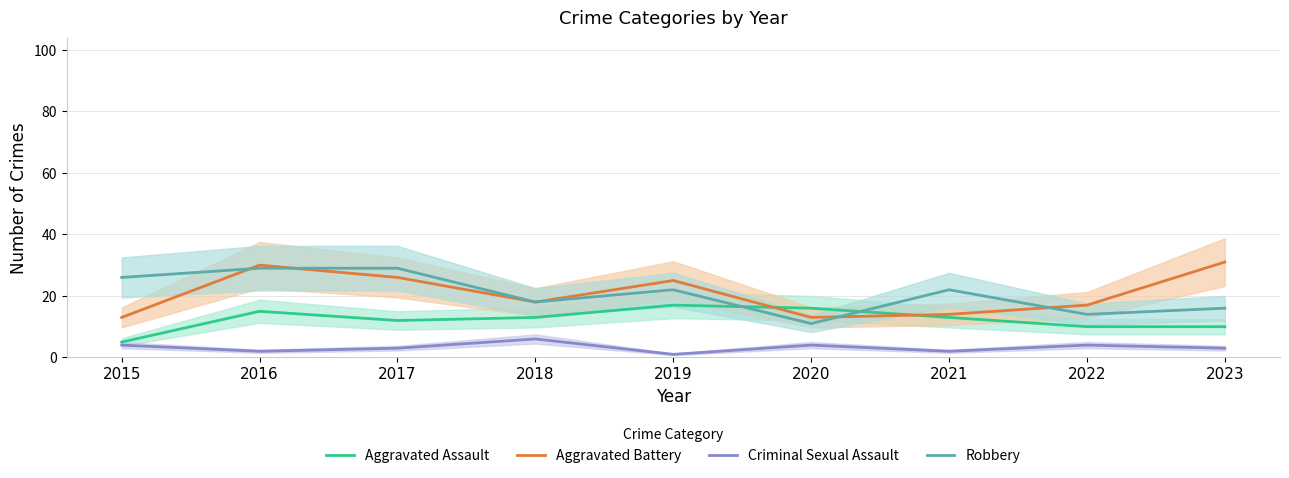

At which category does Aggravated Assault reach its first local peak?

2016